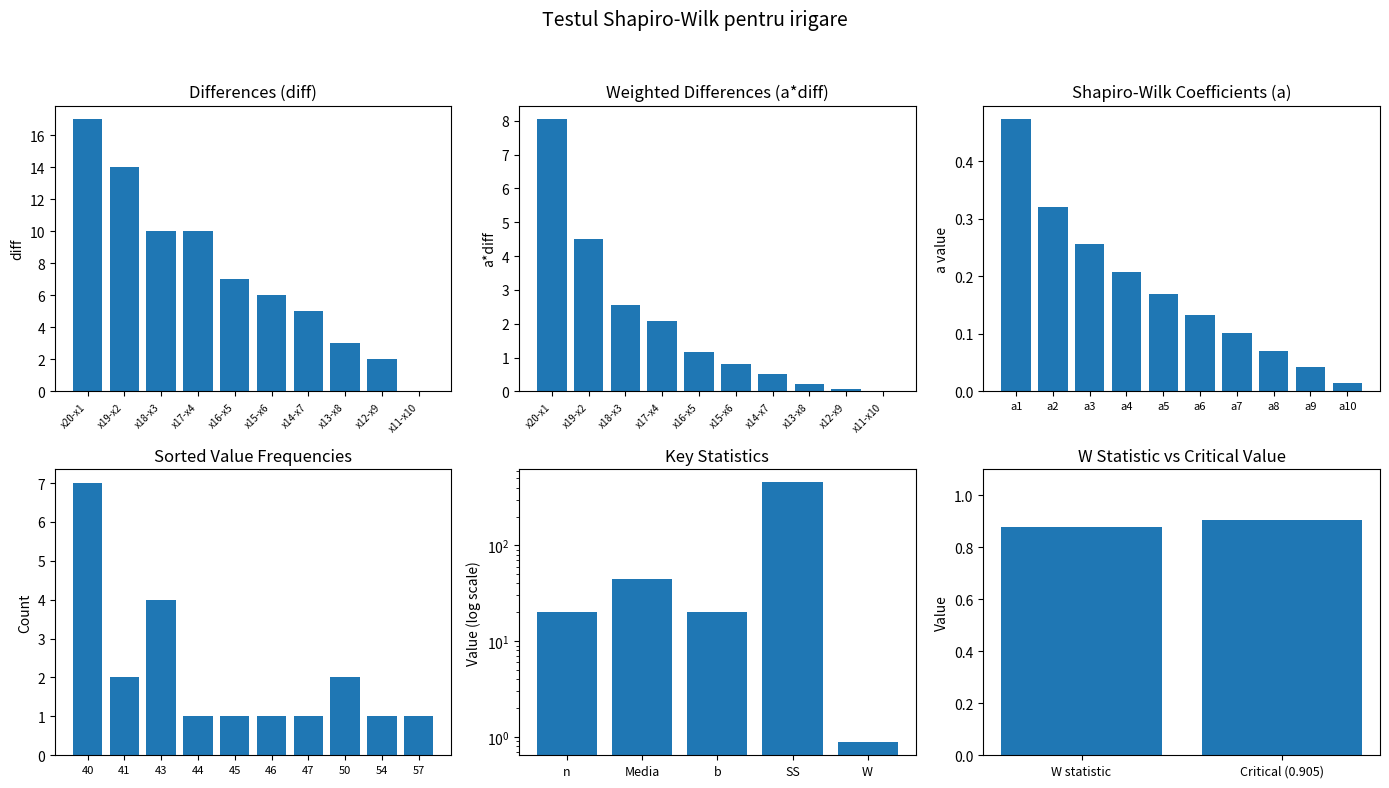

At which label does diff first exceed 7?

x20-x1